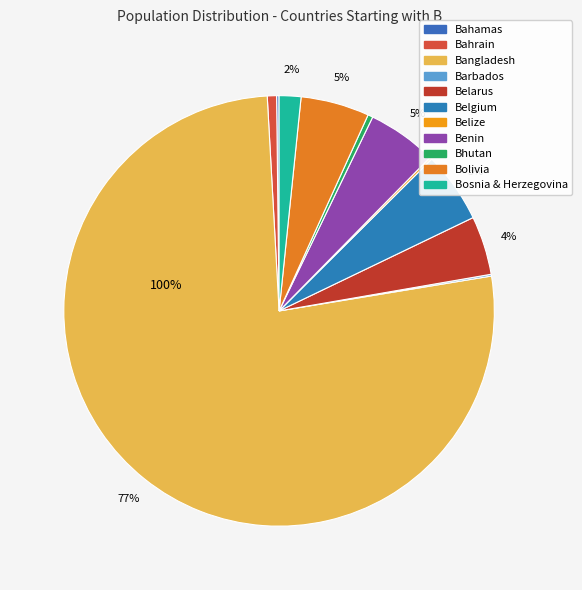

What is the ratio of the value at Bolivia to the value at Bahrain?

7.4